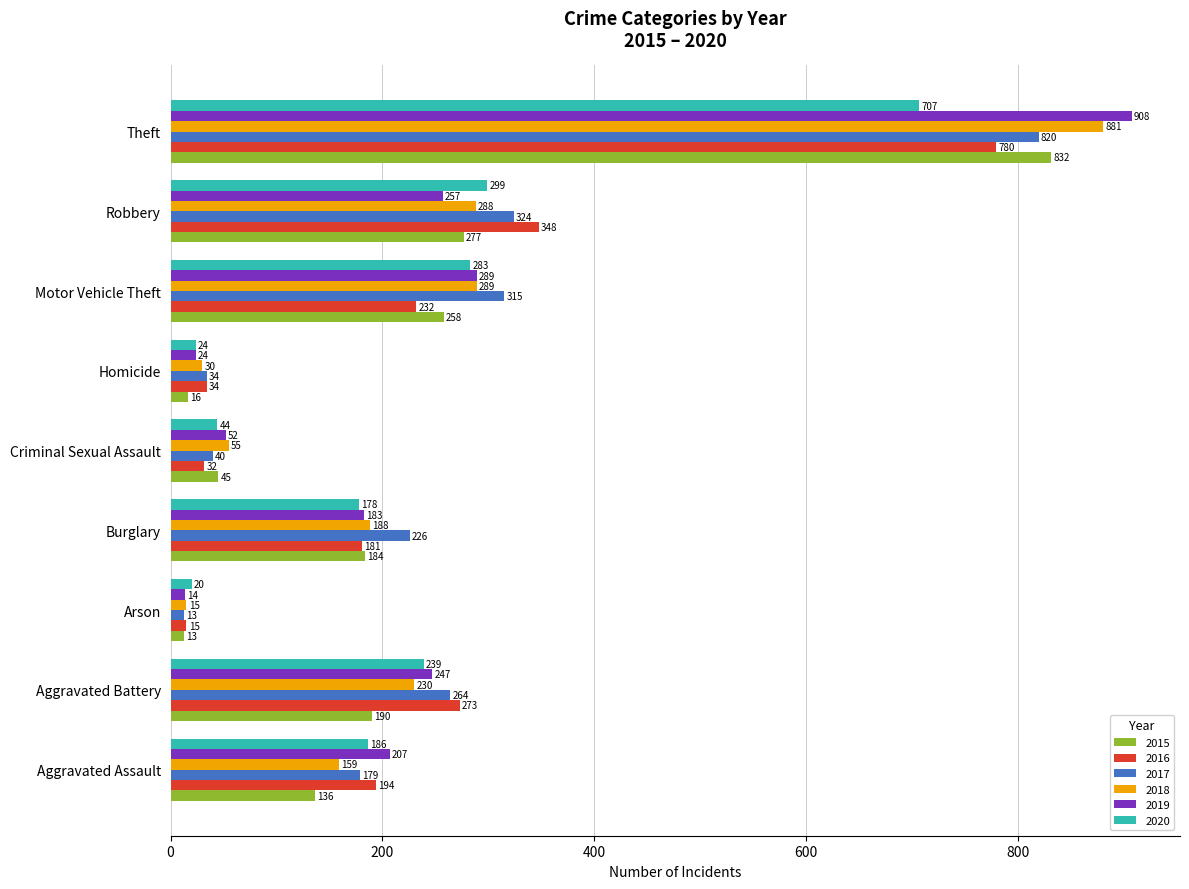

What are all the series names shown in the legend?

2015, 2016, 2017, 2018, 2019, 2020